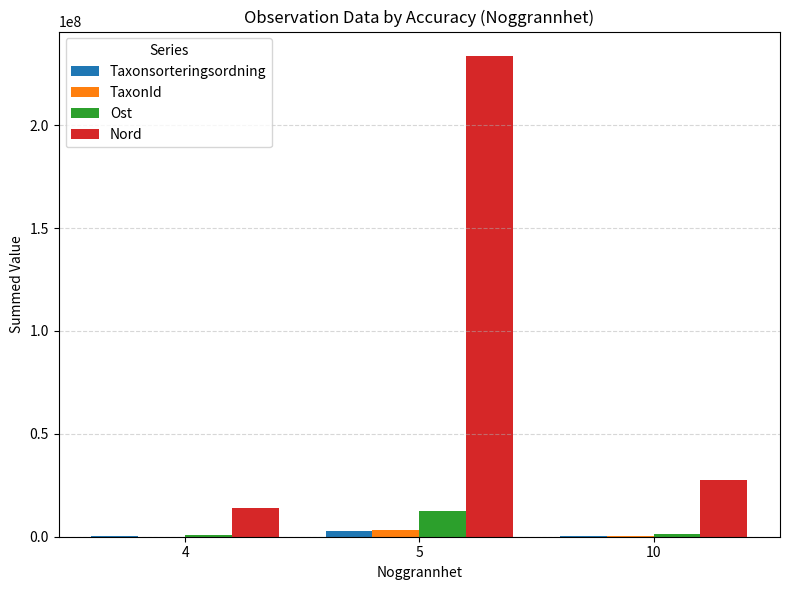

At which category is the sum across all series the highest?

5